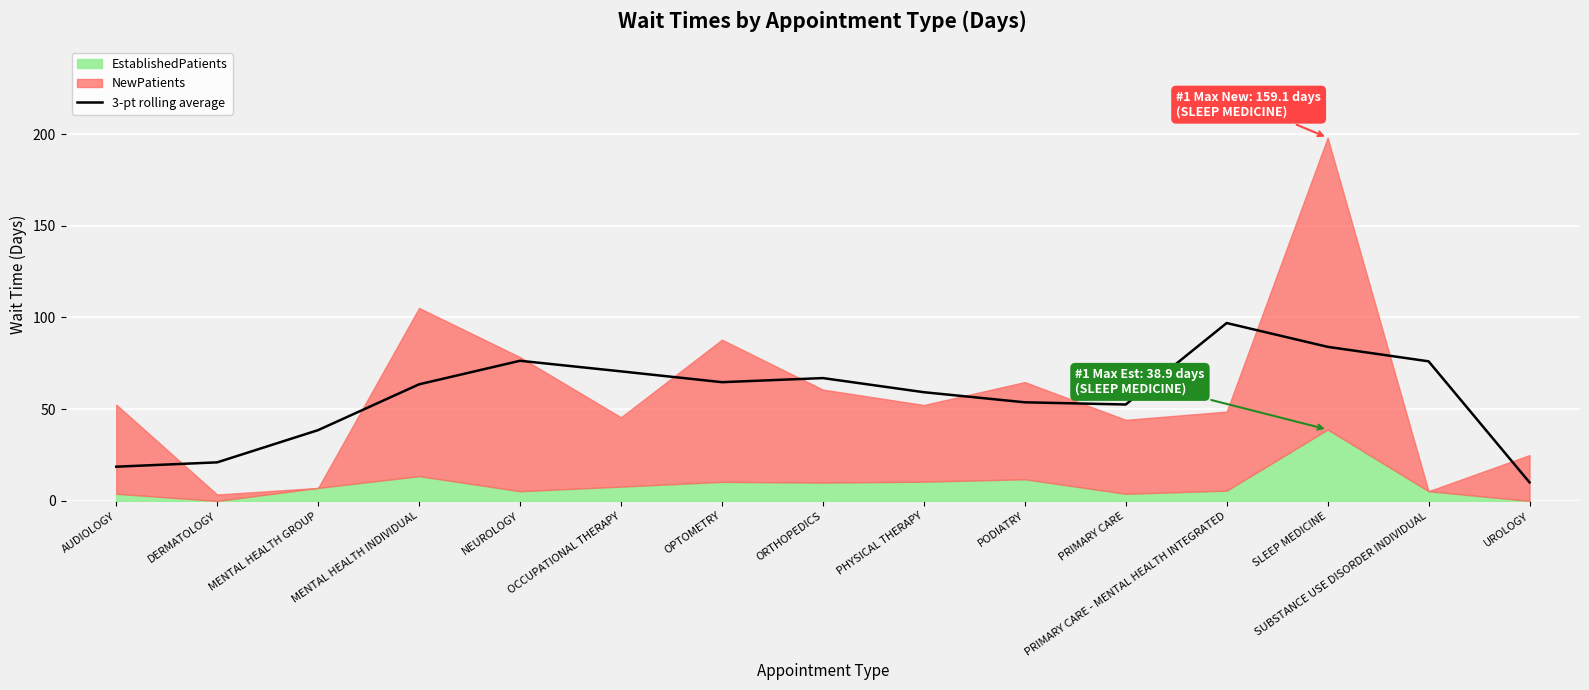

How many data points are above 63?

8